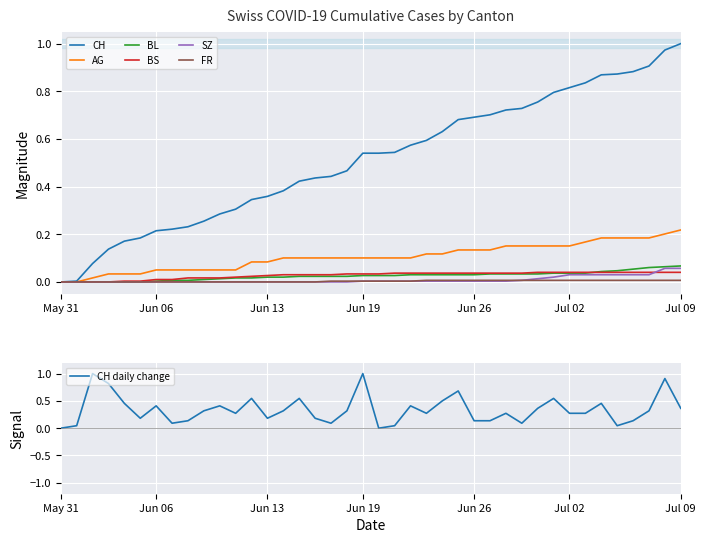

What are all the series names shown in the legend?

CH, AG, BL, BS, SZ, FR